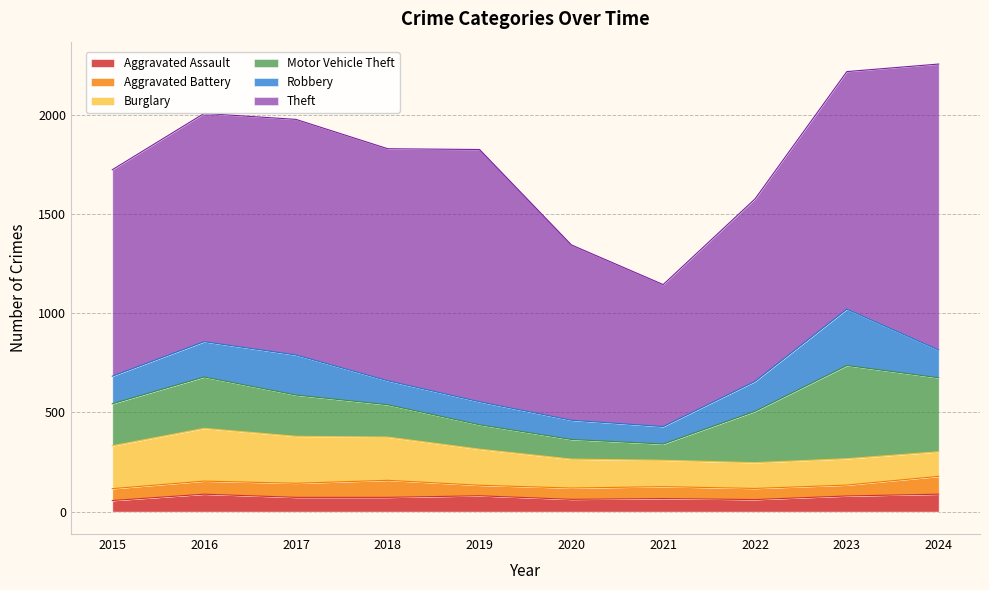

True or false: Aggravated Battery and Theft cross at least once.

False